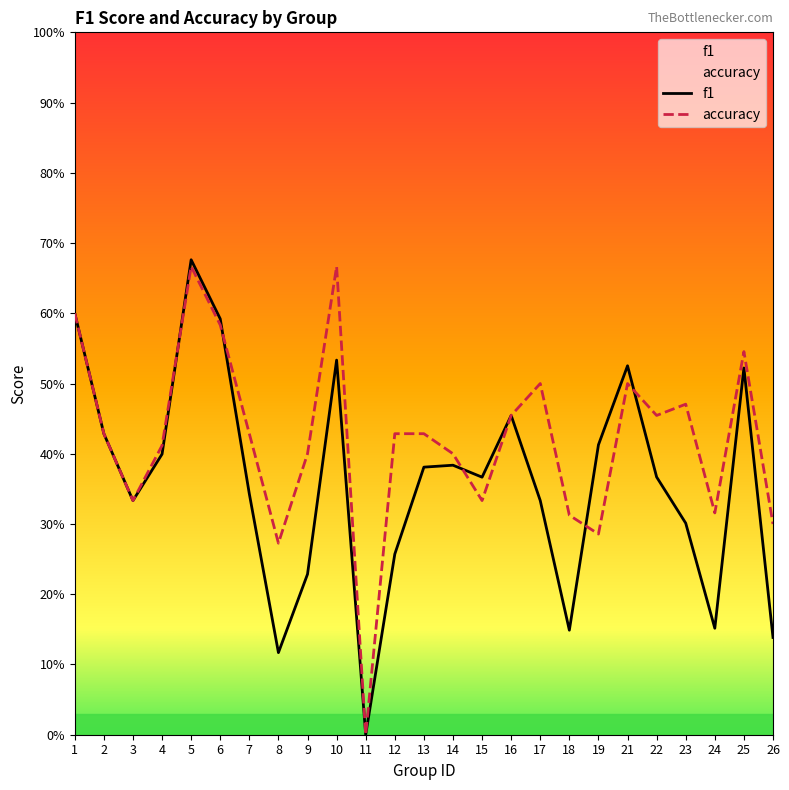

Reading right to left, list all the values displayed in this chart.

f1: 0.1	0.5	0.2	0.3	0.4	0.5	0.4	0.1	0.3	0.5	0.4	0.4	0.4	0.3	0.0	0.5	0.2	0.1	0.3	0.6	0.7	0.4	0.3	0.4	0.6
accuracy: 0.3	0.5	0.3	0.5	0.5	0.5	0.3	0.3	0.5	0.5	0.3	0.4	0.4	0.4	0.0	0.7	0.4	0.3	0.4	0.6	0.7	0.4	0.3	0.4	0.6